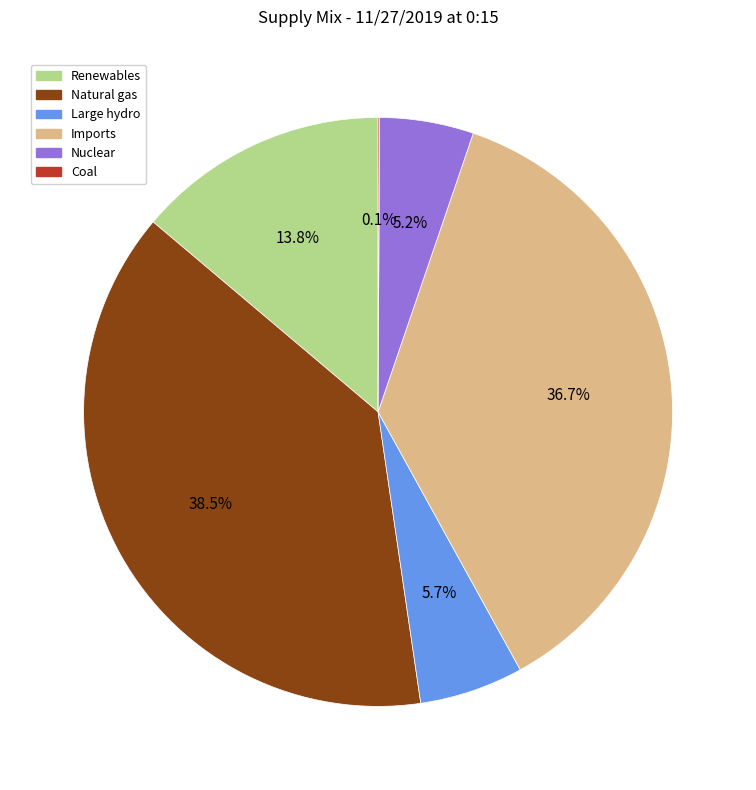

Which slice is the largest?

Natural gas